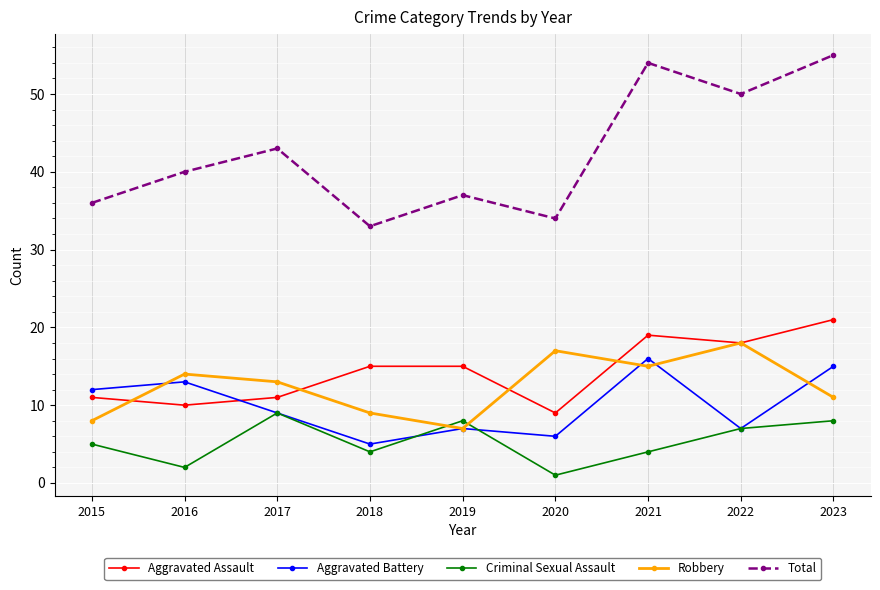

Reading left to right, extract all data points from this chart.

Aggravated Assault: 11	10	11	15	15	9	19	18	21
Aggravated Battery: 12	13	9	5	7	6	16	7	15
Criminal Sexual Assault: 5	2	9	4	8	1	4	7	8
Robbery: 8	14	13	9	7	17	15	18	11
Total: 36	40	43	33	37	34	54	50	55